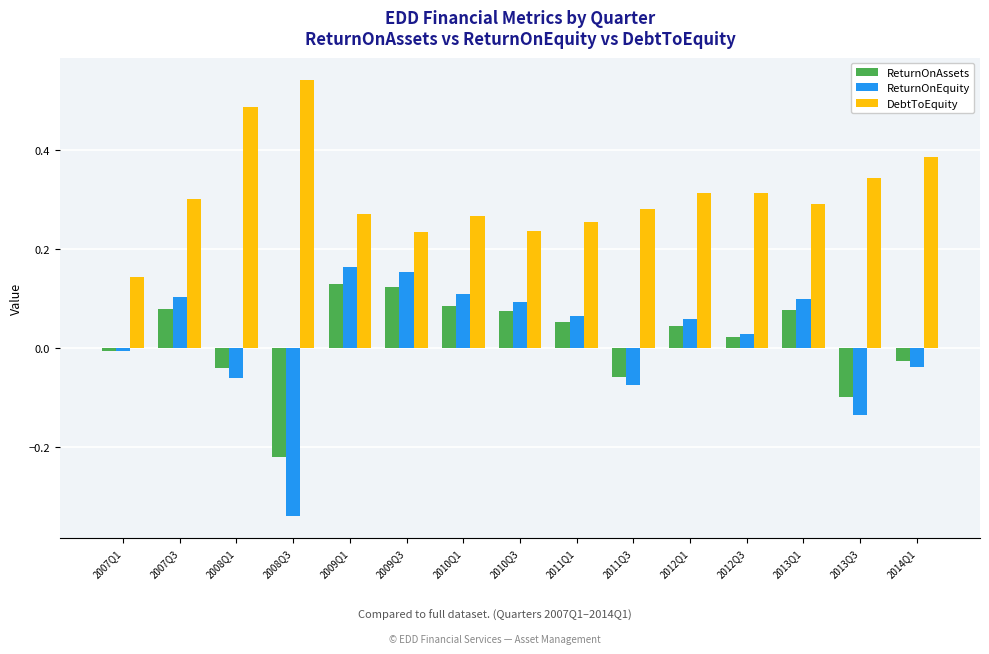

Which series changed the most between 2007Q3 and 2011Q3?

ReturnOnEquity